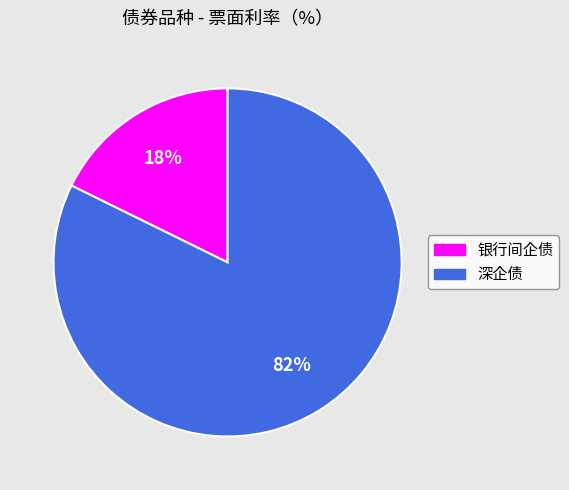

Which category has the smallest portion of the pie?

银行间企债